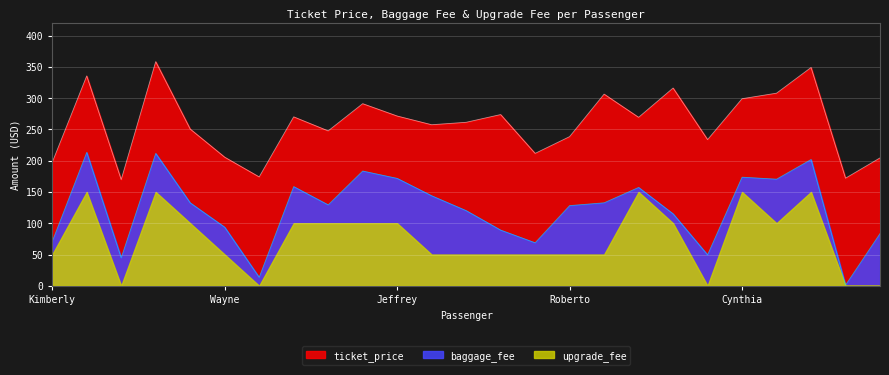

What is the sum of the upgrade_fee values at Eileen Keller and Jennifer Boyd?

250.0